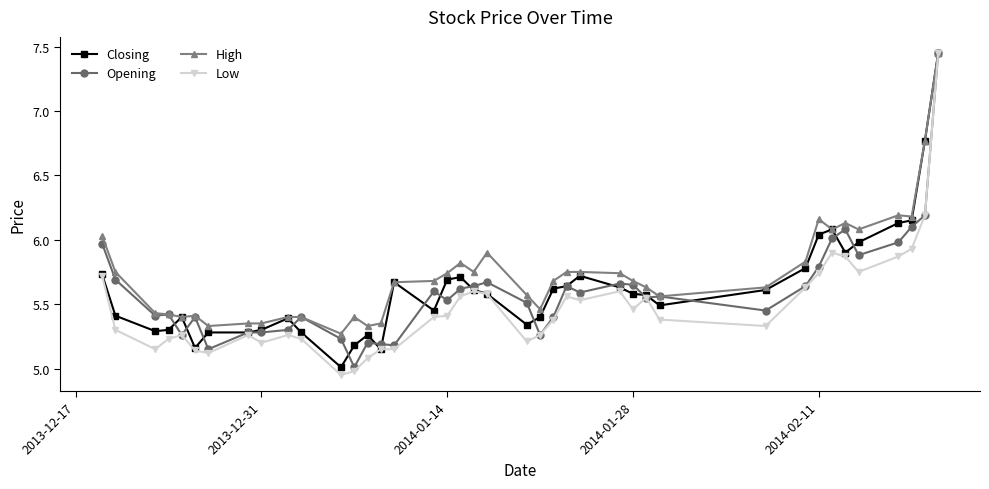

How many lines are shown in the chart?

4